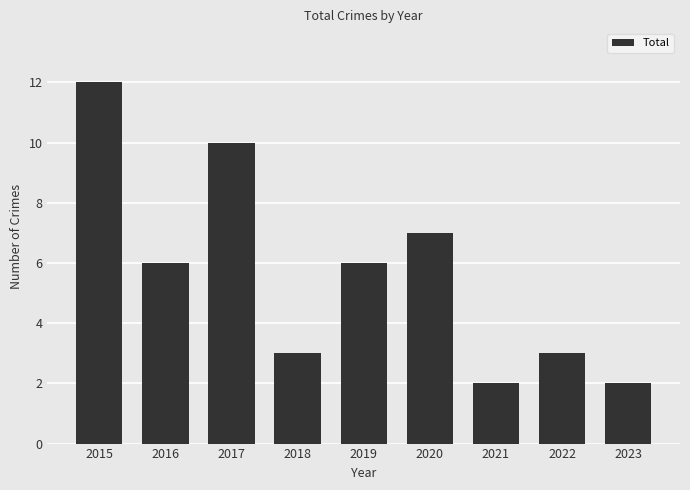

Is it true that the value at 2023 is 0?

False